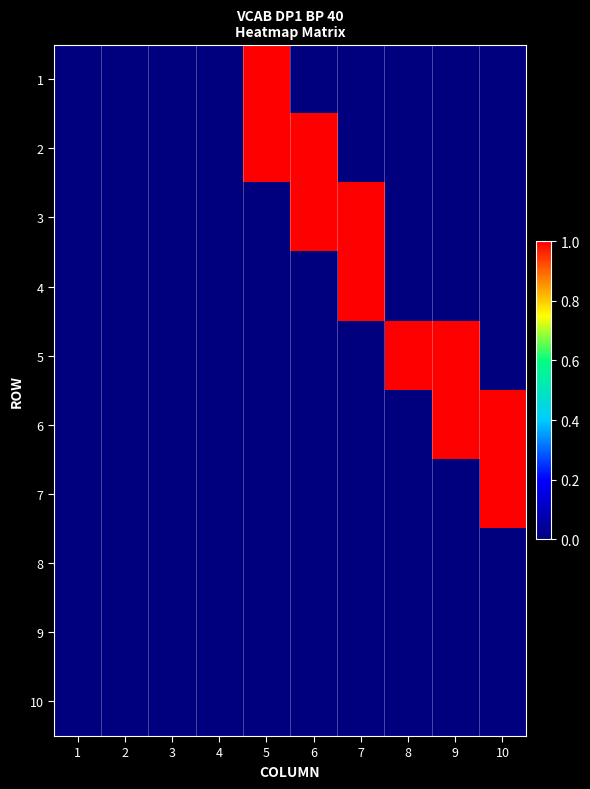

What is the spread (max minus min) of values at 5?

1